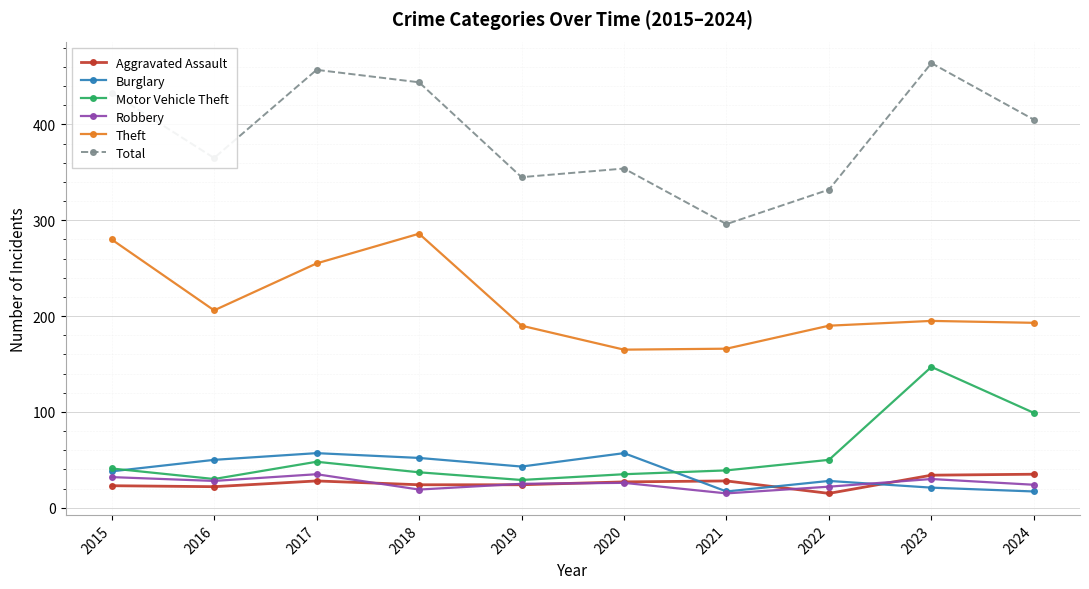

What is the difference between the maximum and minimum values in the Robbery series?

20